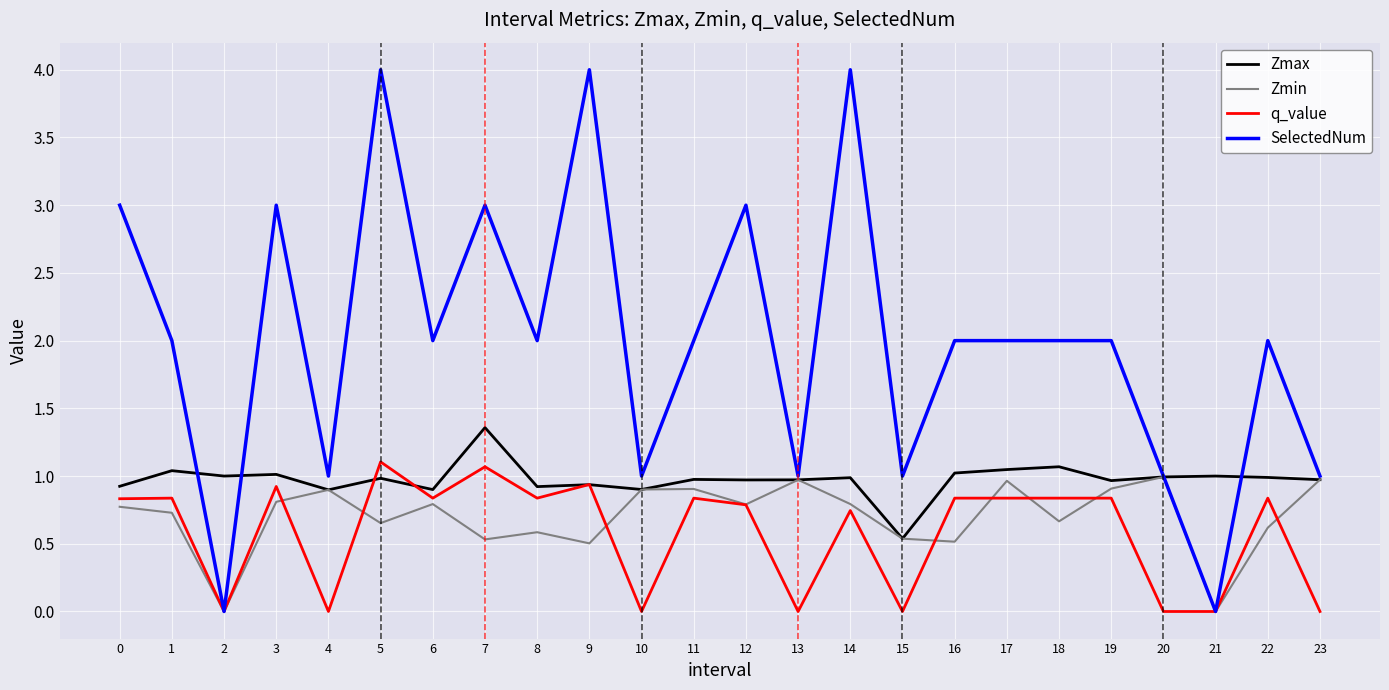

True or false: q_value has more than 1 interior local peaks.

True